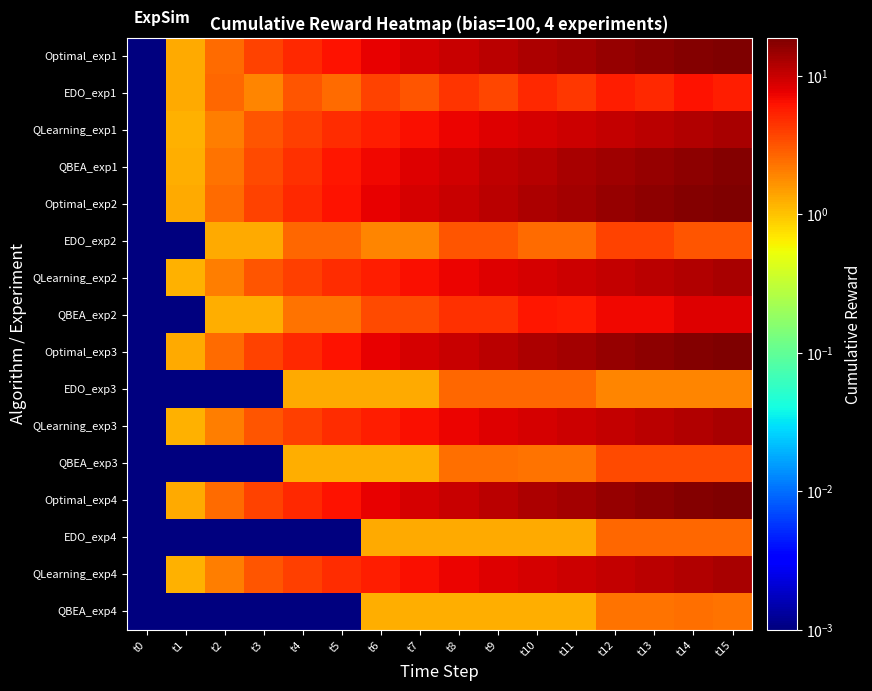

Rank the series by their maximum value, from lowest to highest.

QBEA_exp4, EDO_exp3, EDO_exp4, QBEA_exp3, EDO_exp2, EDO_exp1, QBEA_exp2, QLearning_exp1, QLearning_exp2, QLearning_exp3, QLearning_exp4, QBEA_exp1, Optimal_exp1, Optimal_exp2, Optimal_exp3, Optimal_exp4